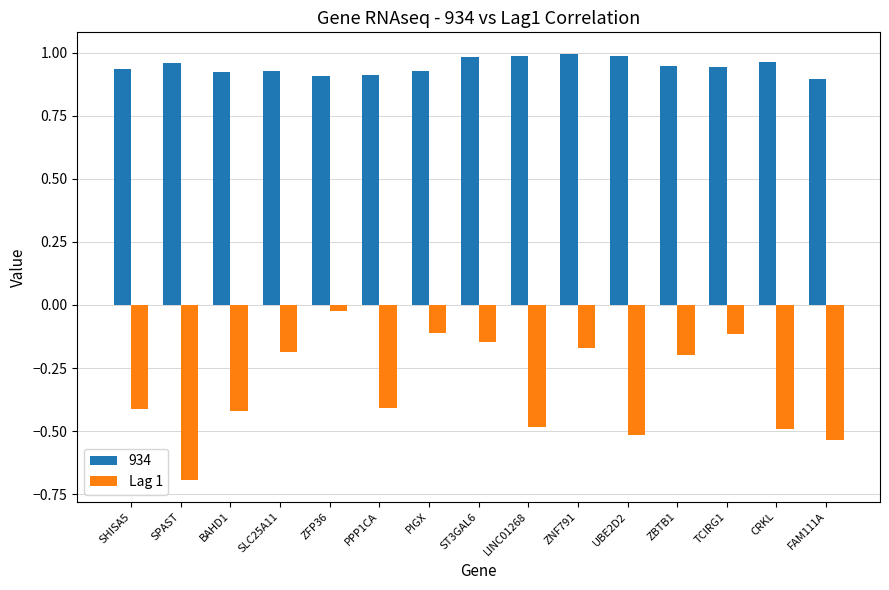

The Lag 1 series shows -0.4 at SHISA5. True or false?

True